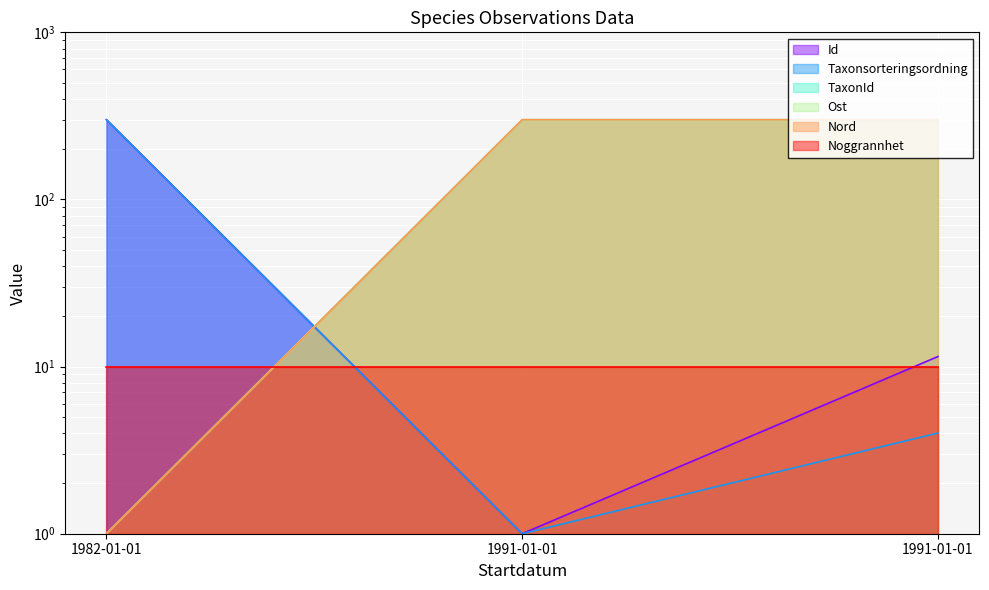

What is the spread (max minus min) of values at 1991-01-01?

299.0